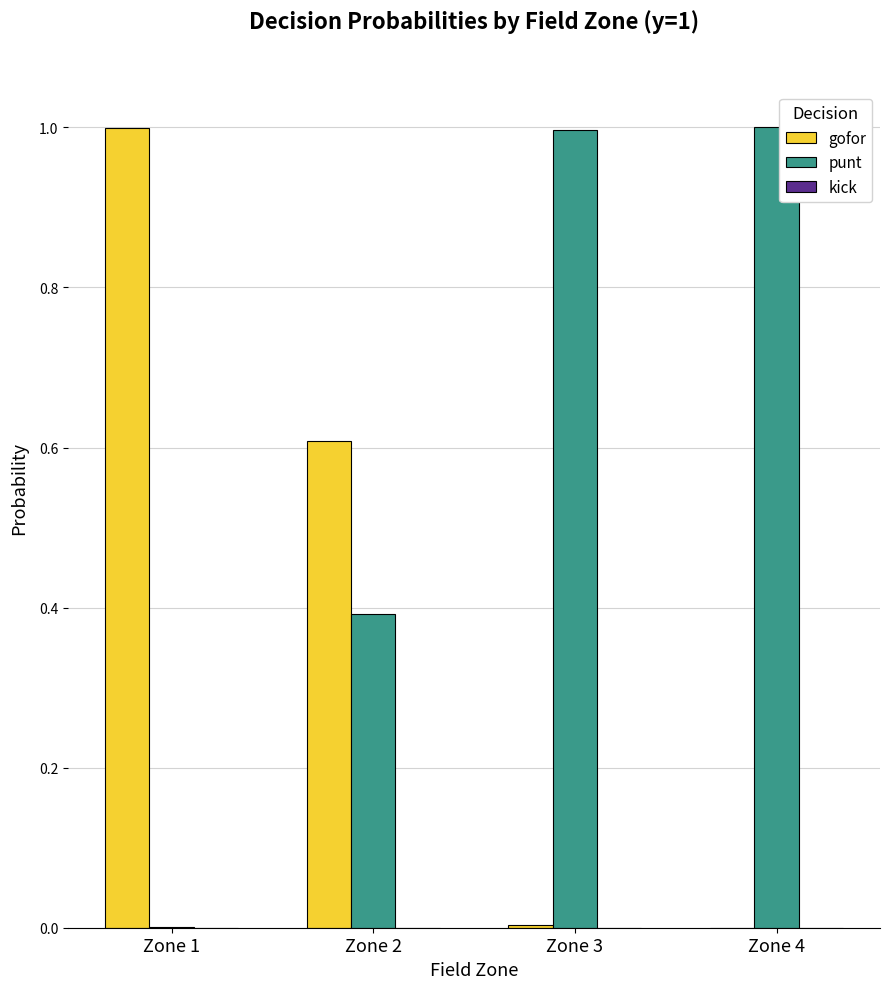

Is the value of punt at Zone 3 greater than the value of gofor at Zone 2?

Yes